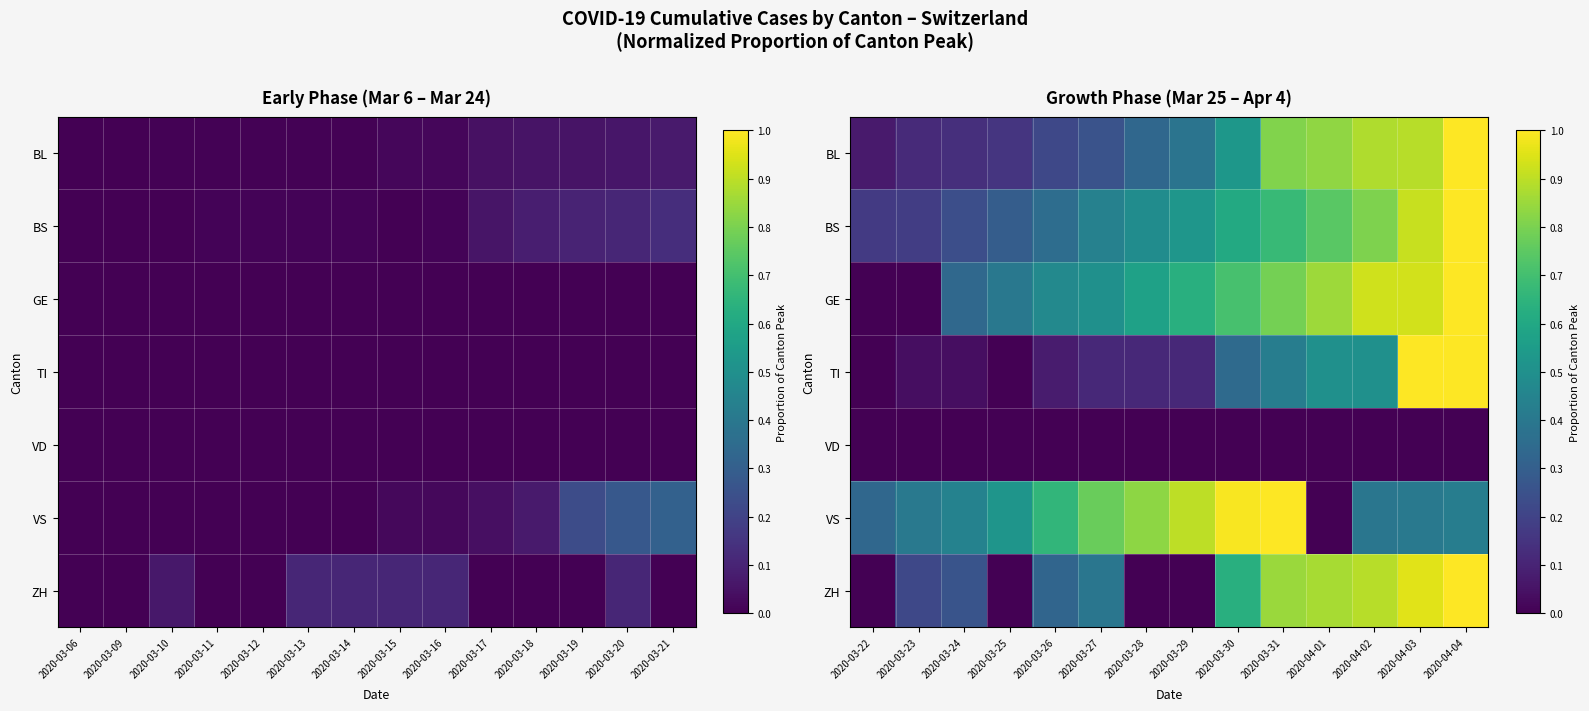

Which category has the highest value in the VD series?

2020-03-22